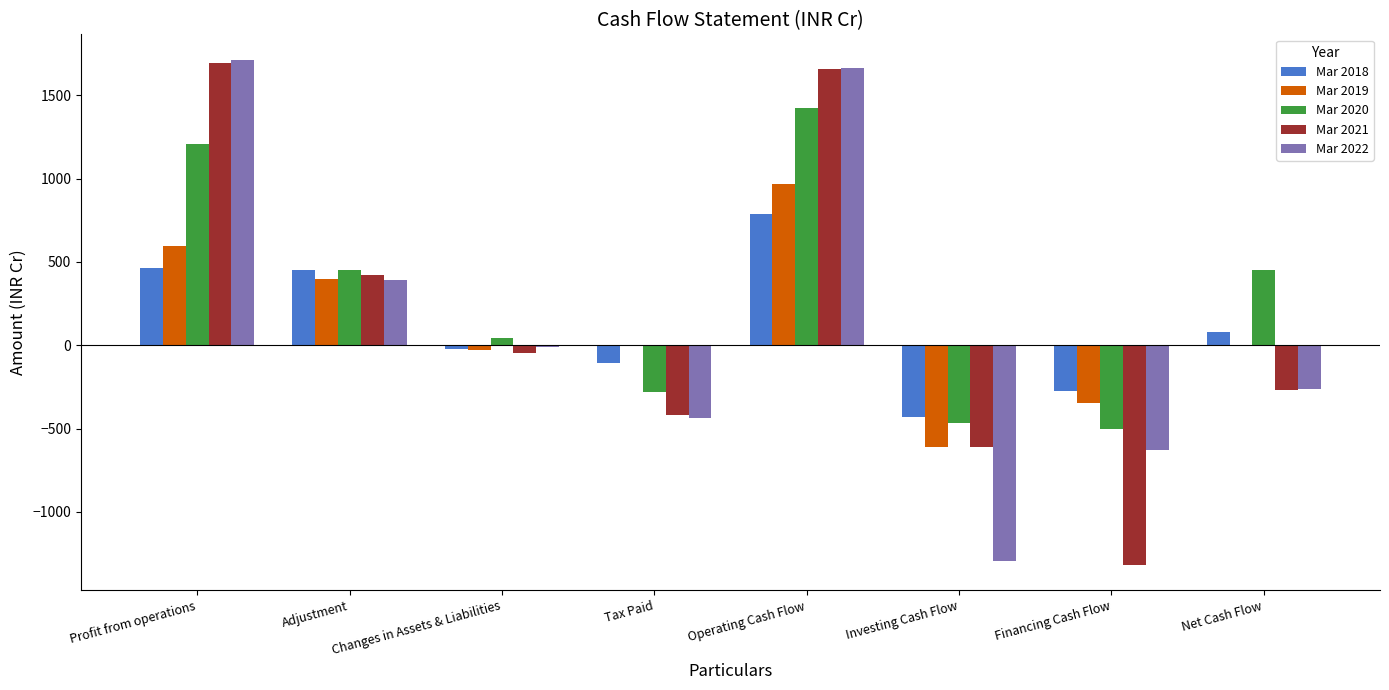

Is the value of Mar 2022 at Tax Paid greater than the value of Mar 2021 at Net Cash Flow?

No